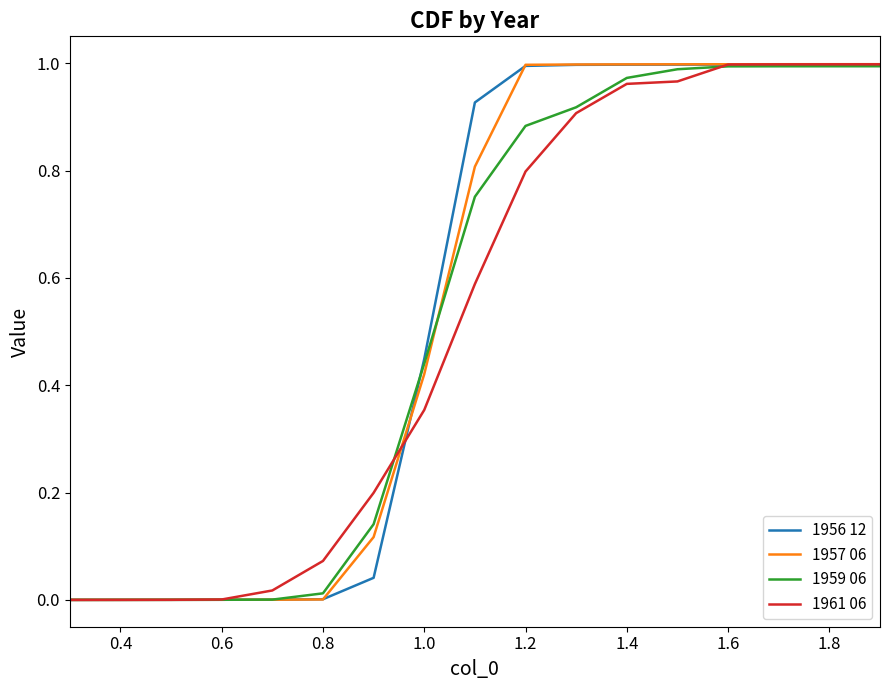

Which series has the largest range (max minus min)?

1957 06